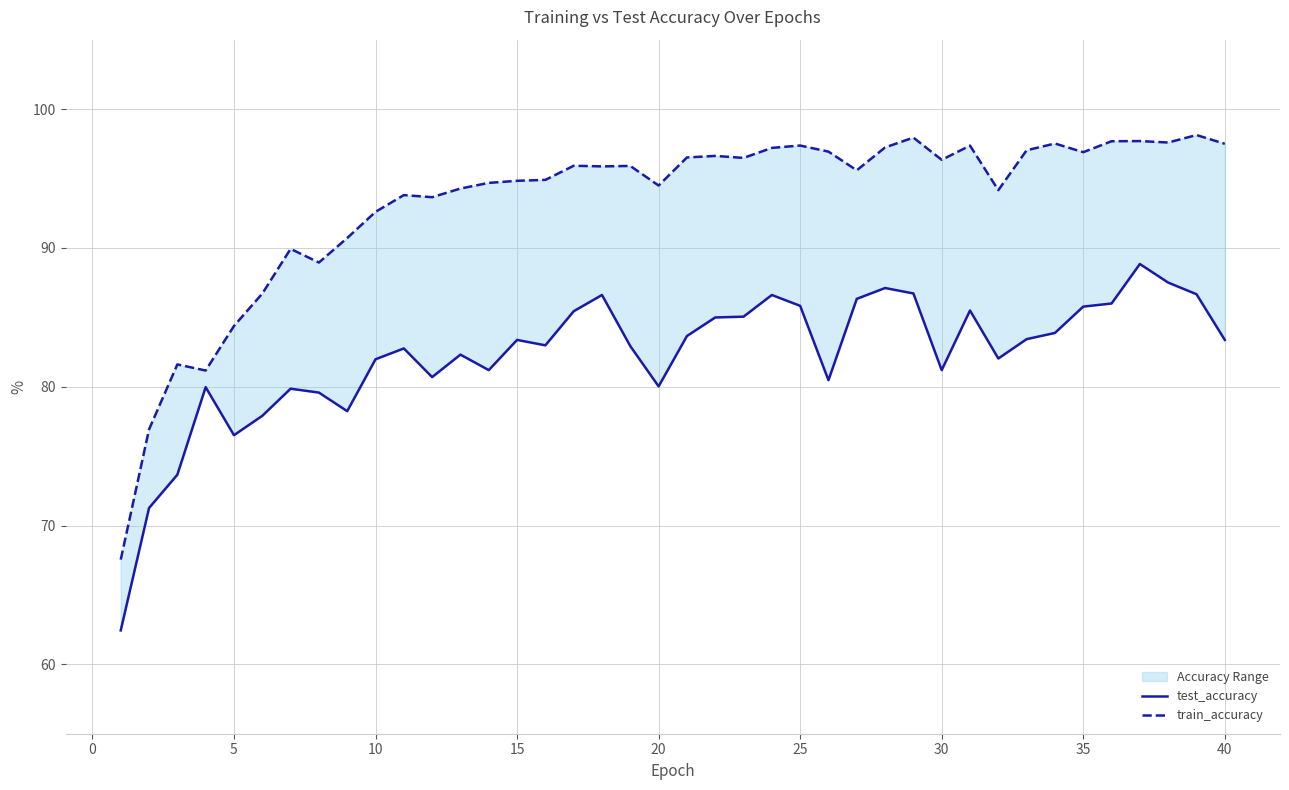

True or false: test_accuracy and train_accuracy intersect in this chart.

False